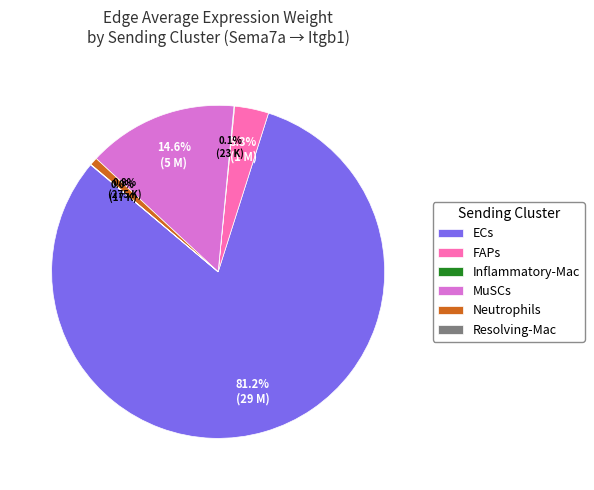

True or false: MuSCs accounts for 15% of the total.

True